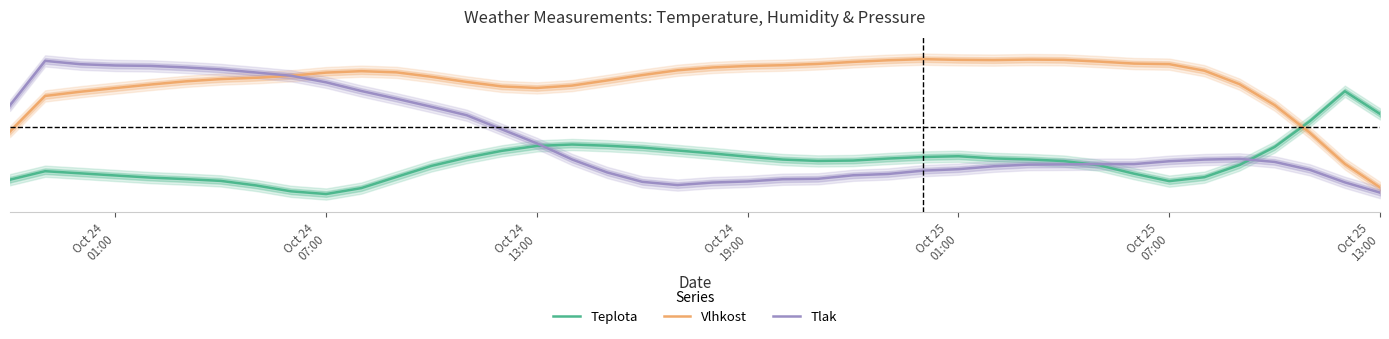

List the series in order of their peak value, highest first.

Vlhkost, Tlak, Teplota